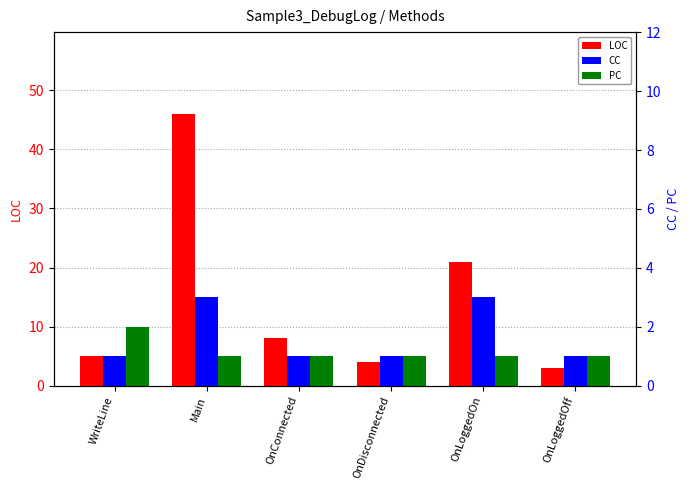

The LOC series shows 8 at WriteLine. True or false?

False